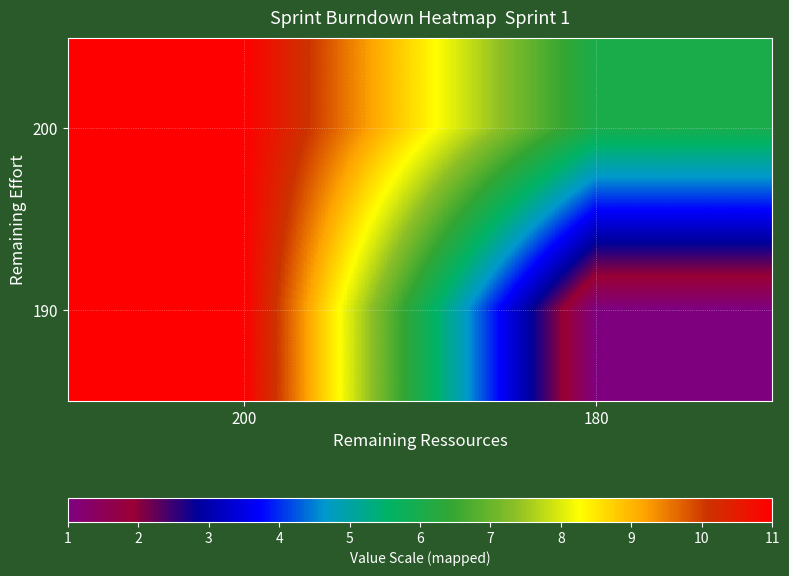

Reading left to right, what are all the values shown in this chart?

200: 200=11	180=6
190: 200=11	180=1